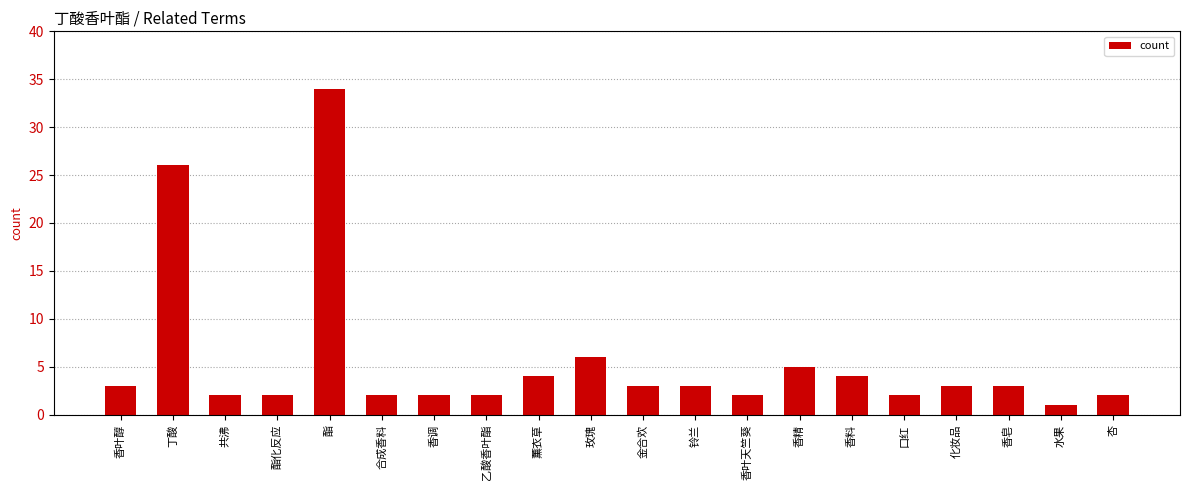

The value at 香皂 is 5. True or false?

False